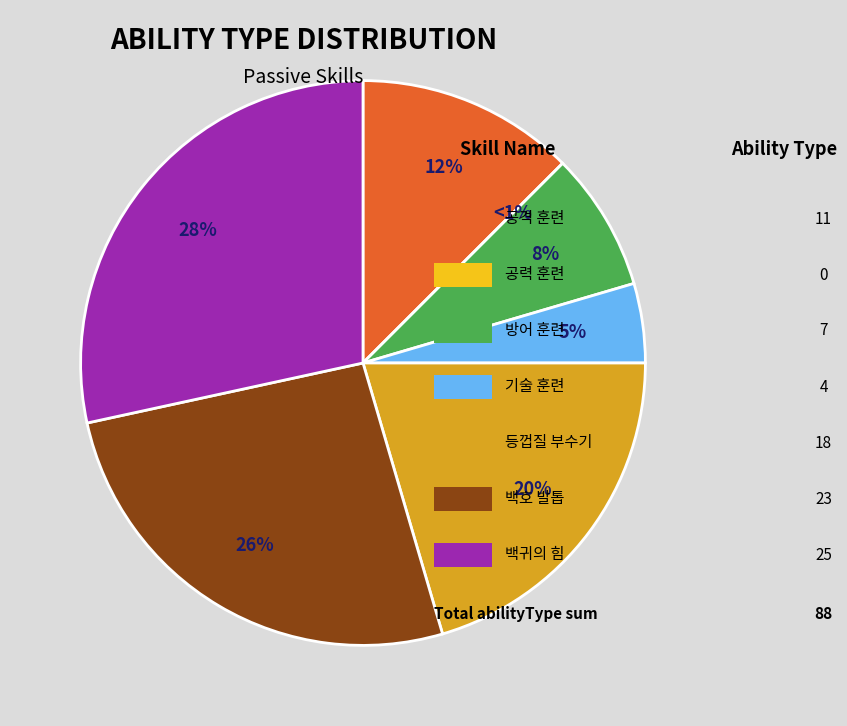

True or false: passive3 (4) accounts for 15% of the total.

False